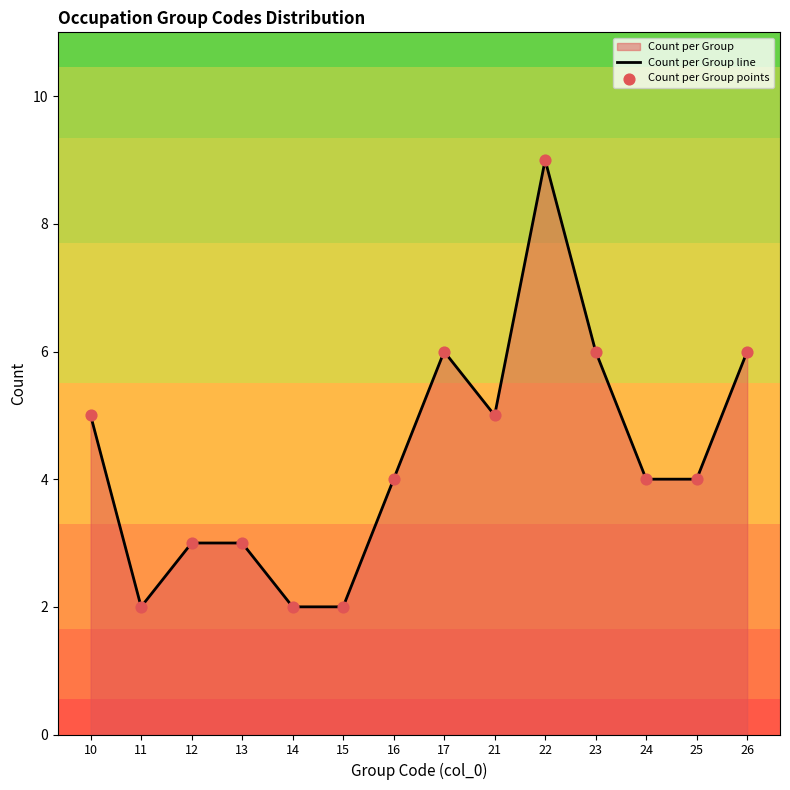

What is the total value across all series at 11?

4